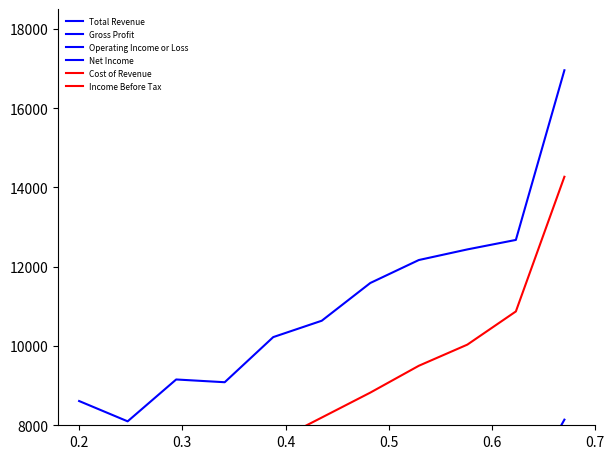

Reading left to right, transcribe all the data shown in this chart.

Total Revenue: 16954.7	12675.3	12435.9	12168.2	11588.8	10637.1	10224.1	9085.9	9155.3	8099.4	8611.8
Gross Profit: 8141.8	5960.6	6238.2	6300.0	6138.8	5575.3	5549.4	4854.1	5051.2	4386.5	4634.1
Operating Income or Loss: 2254.7	1195.3	1596.5	3225.9	1550.0	1312.4	1456.5	1287.6	1447.1	1330.6	1739.4
Net Income: 1358.8	655.9	888.2	2094.1	884.1	808.2	824.1	743.5	940.6	861.8	1090.6
Cost of Revenue: 14268.6	10871.4	10034.3	9501.0	8823.8	8195.2	7568.6	6851.4	6644.8	6011.4	6441.0
Income Before Tax: 3332.4	1586.7	2050.5	5061.9	2170.5	1881.9	2105.7	1898.1	2075.2	1963.8	2588.6